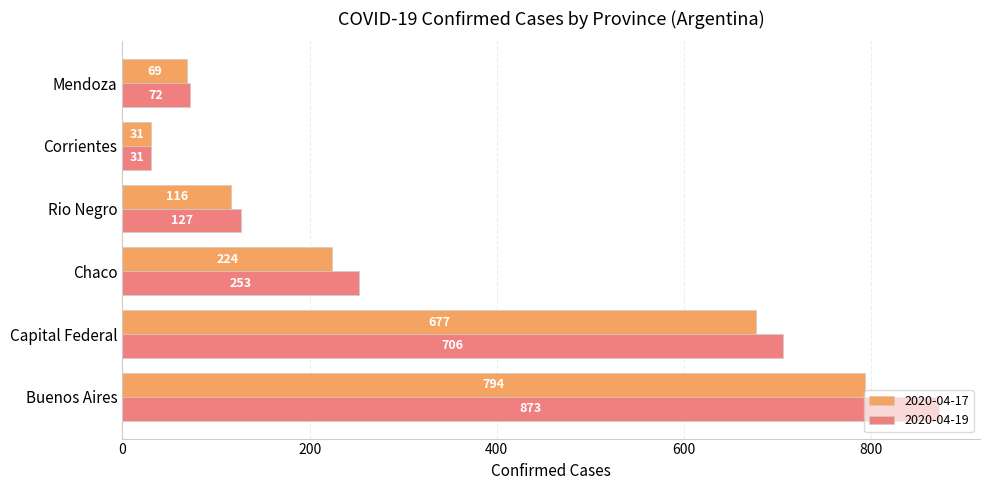

At which label does 2020-04-17 reach its minimum?

Corrientes